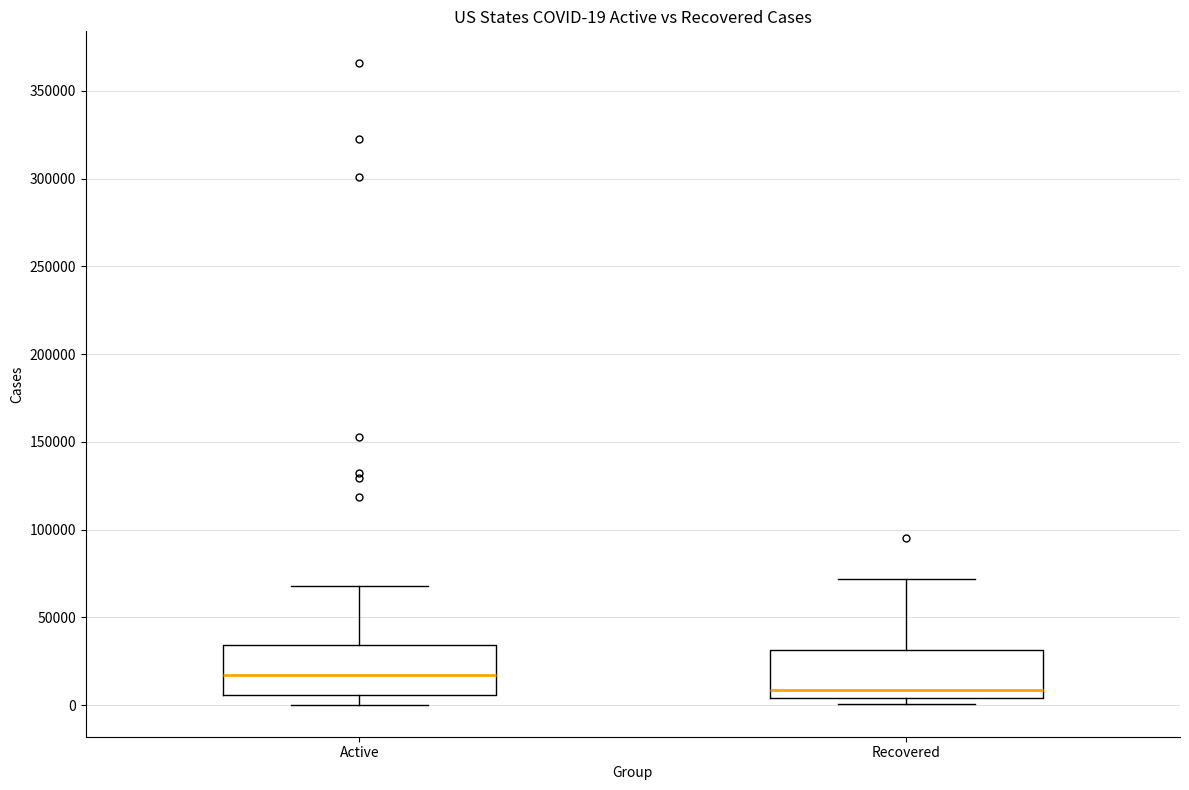

Which box's median line is the highest?

Active